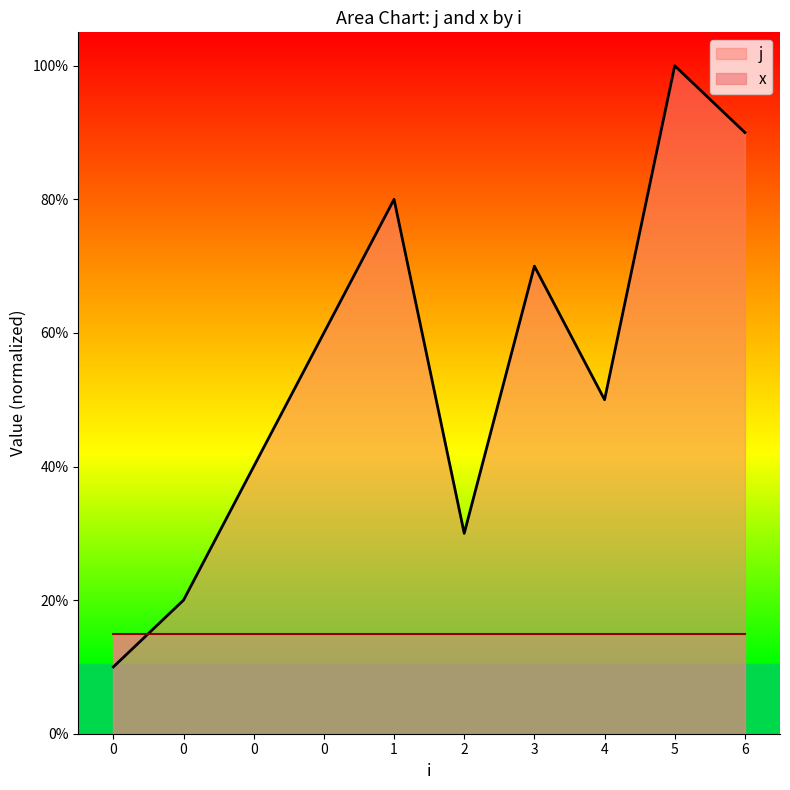

Rank the categories by value from lowest to highest.

0, 0, 2, 0, 4, 0, 3, 1, 6, 5